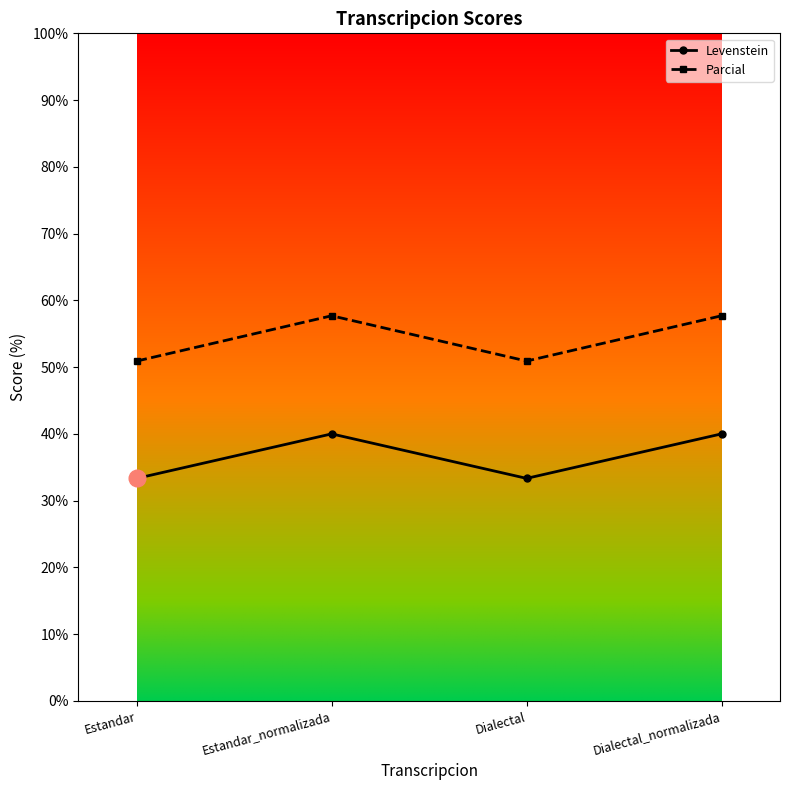

Is it true that Levenstein equals 40.0 at Estandar_normalizada?

True